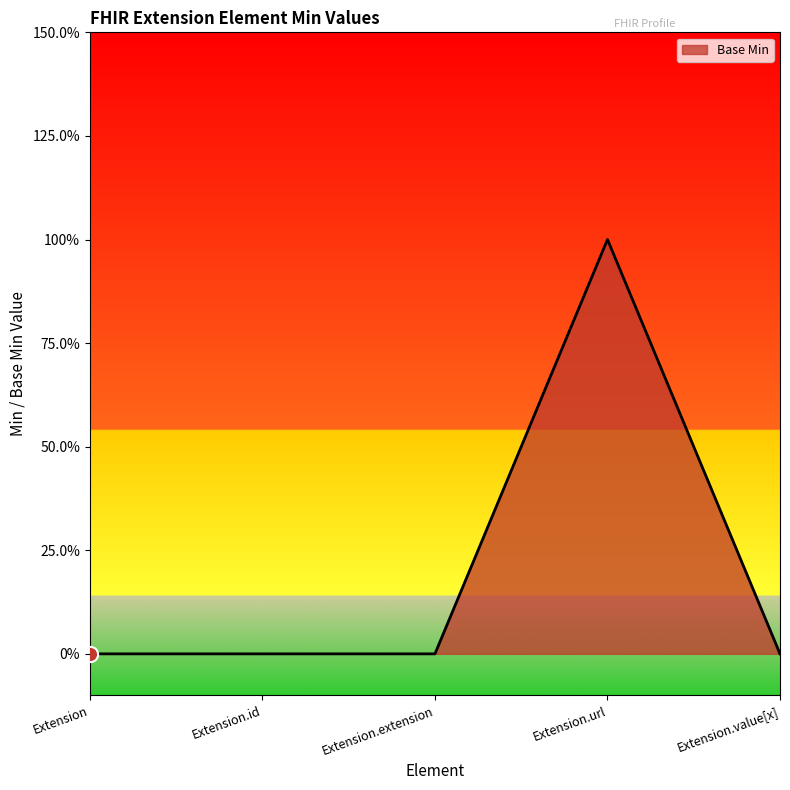

Which has a higher value, Extension or Extension.extension?

Extension